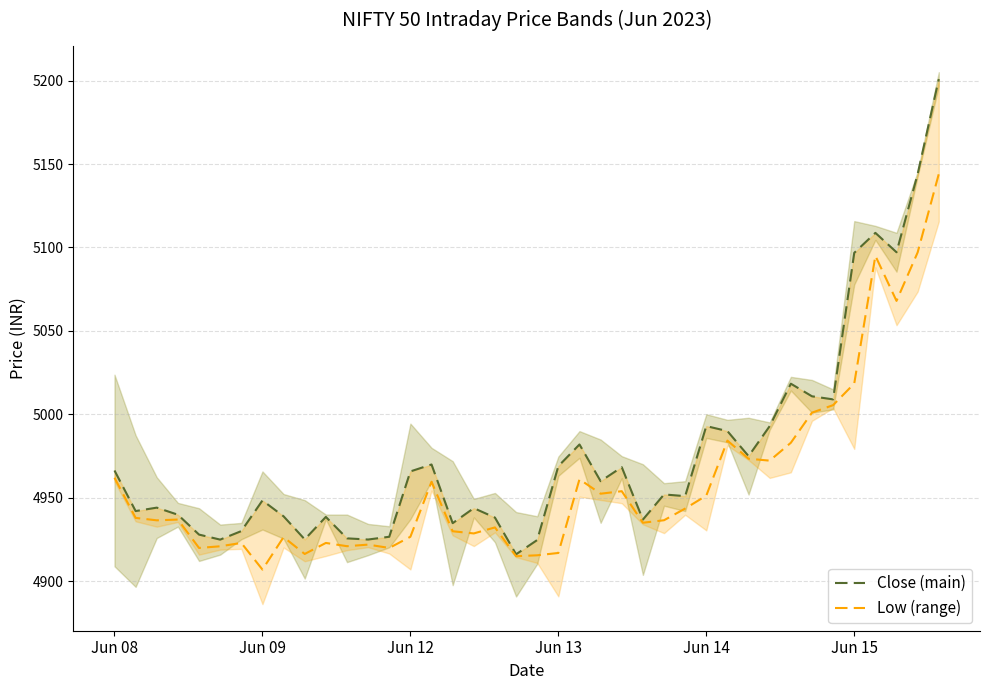

What is the difference between the maximum and minimum values in the Low (range) series?

236.9